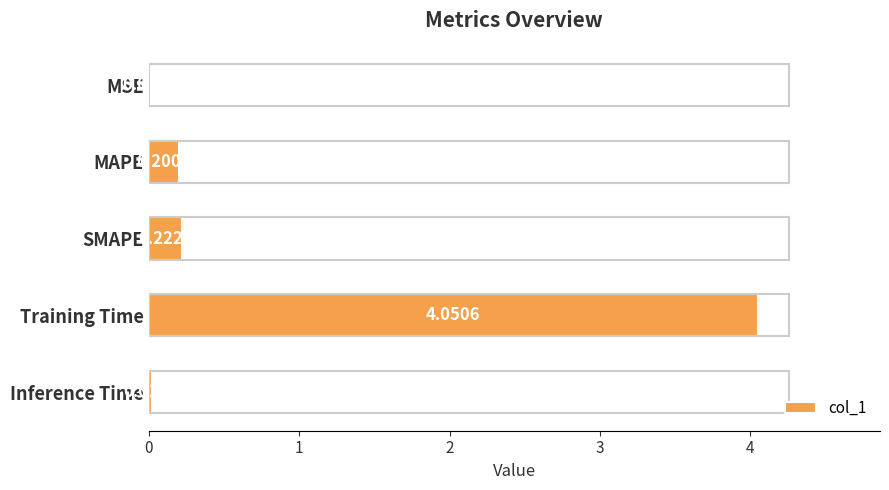

Between Training Time and MSE, which is larger?

Training Time